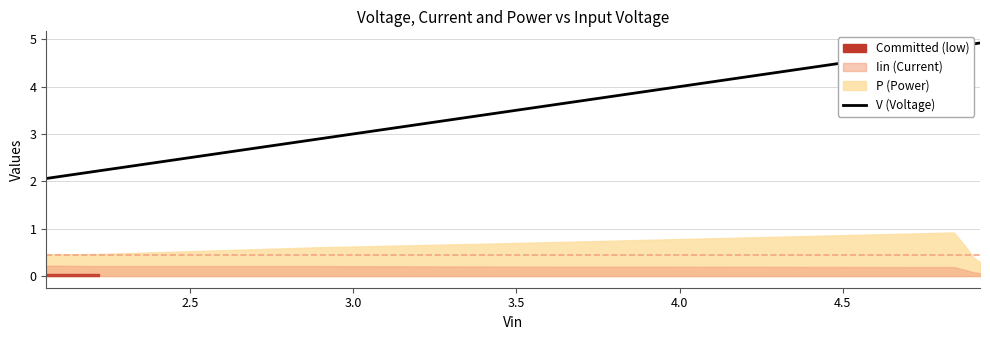

Does the chart have visible grid lines?

Yes